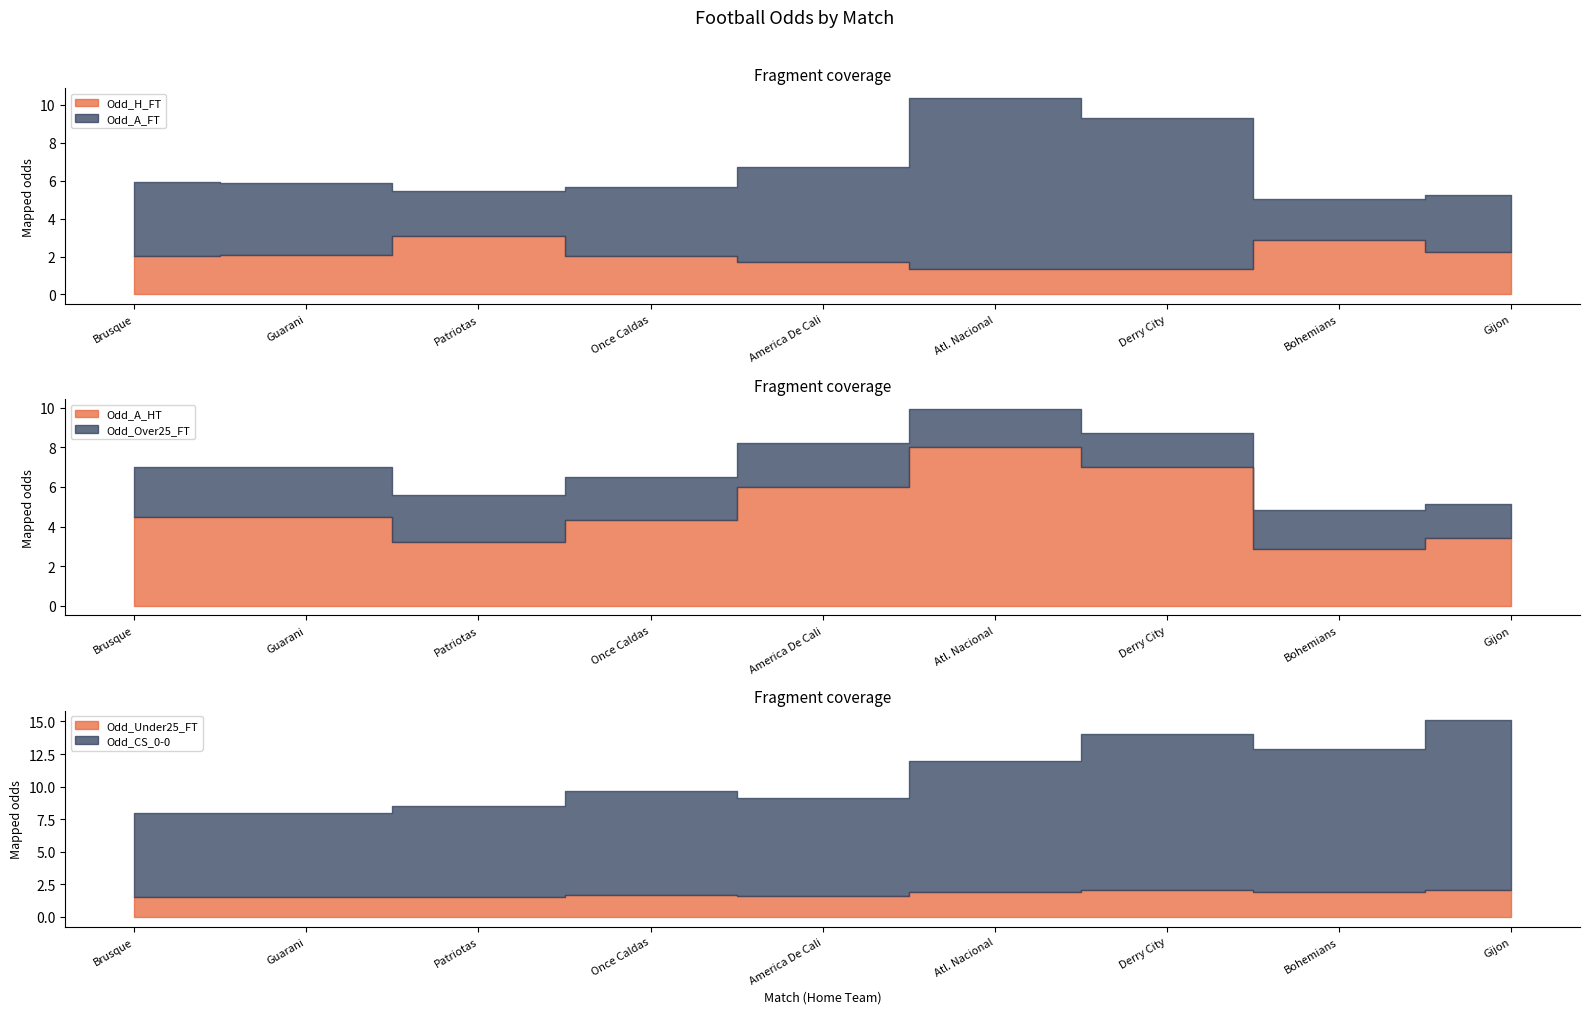

At how many categories does at least one series exceed 5?

9